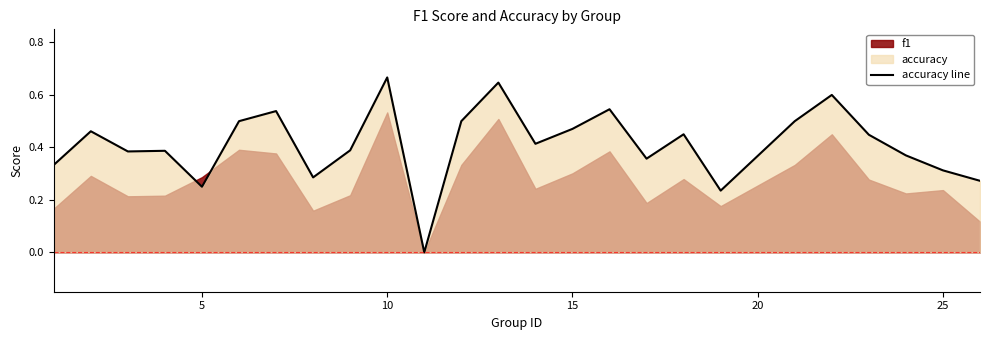

Is it true that accuracy line equals 0.1 at 25?

False